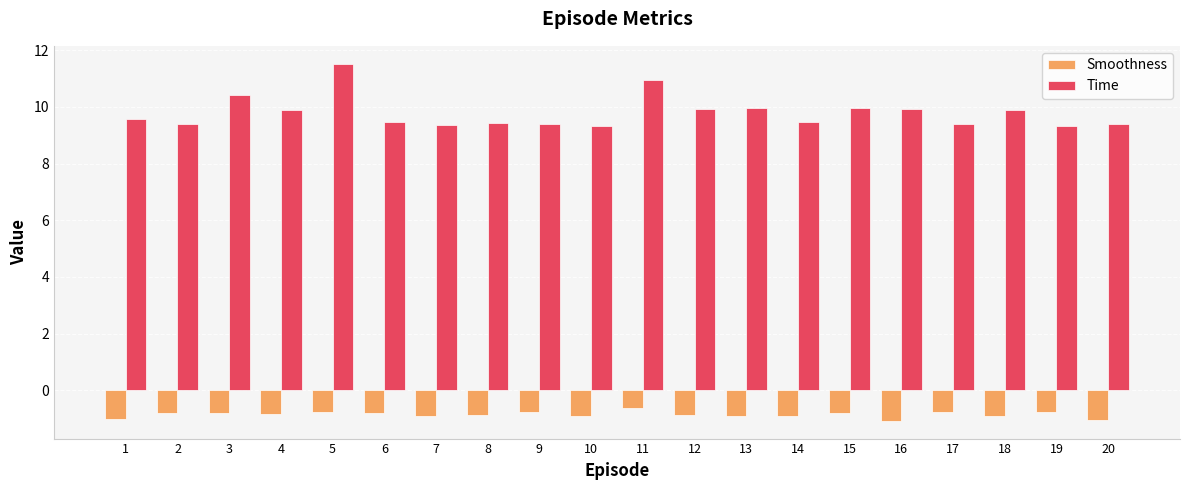

Is the value of Smoothness at 3 greater than the value of Time at 13?

No